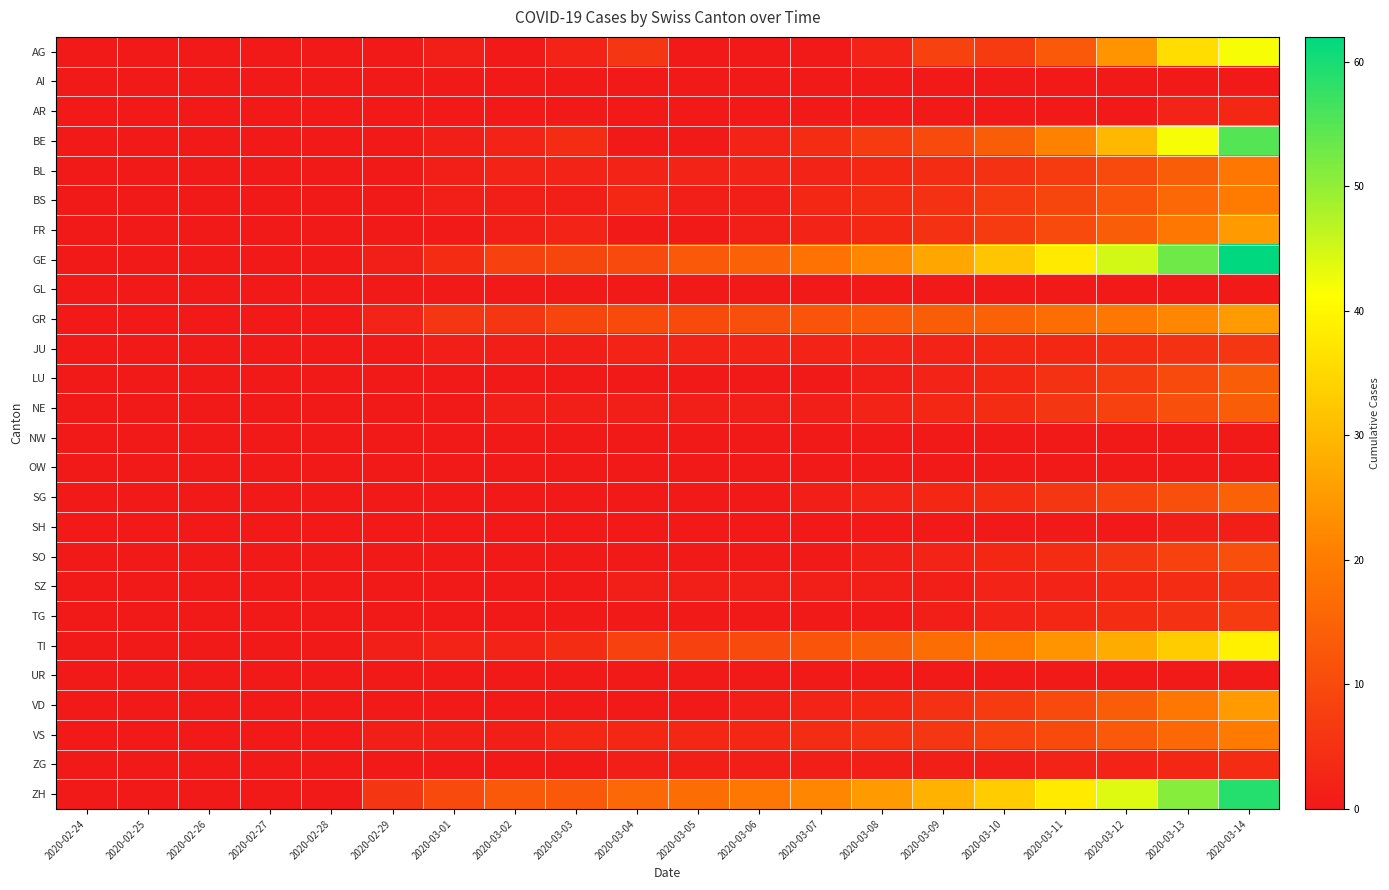

Which label corresponds to the largest value in the chart?

2020-03-14